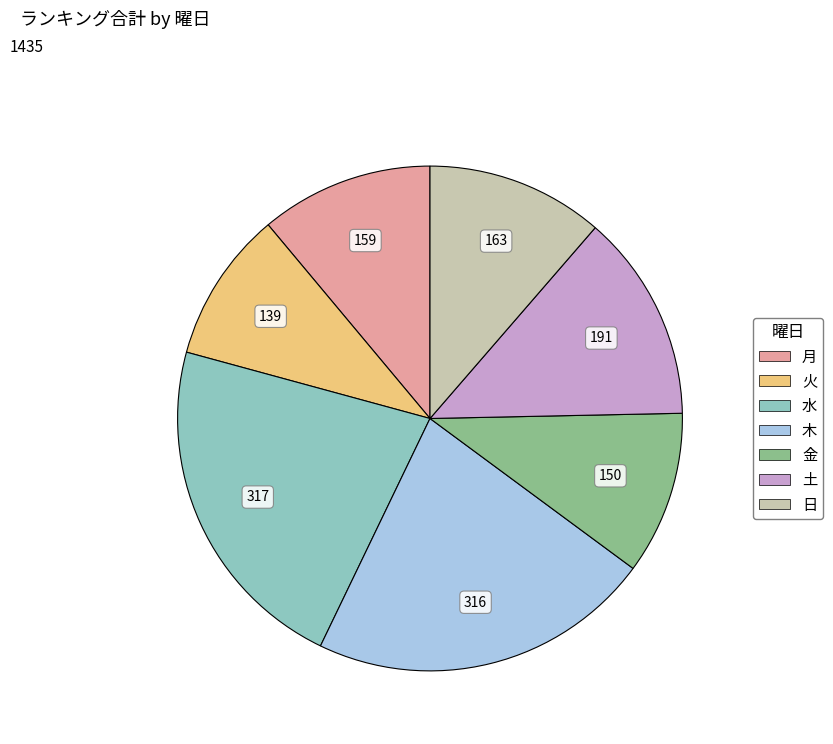

Approximately how many times larger is the value at 水 compared to 日?

1.9